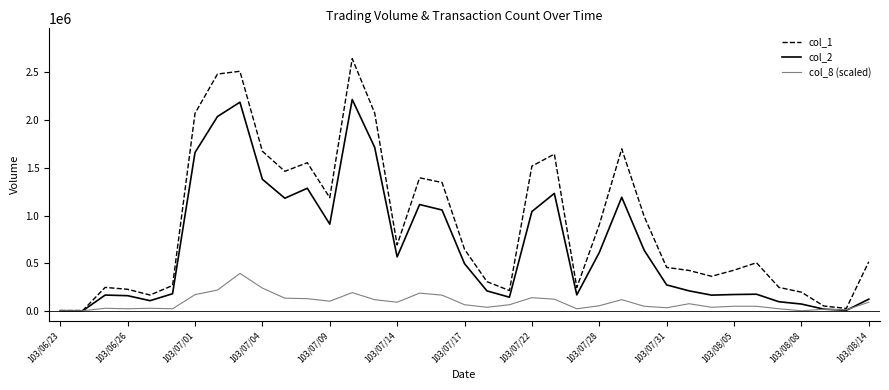

Rank the series by their average value, from highest to lowest.

col_1, col_2, col_8 (scaled)